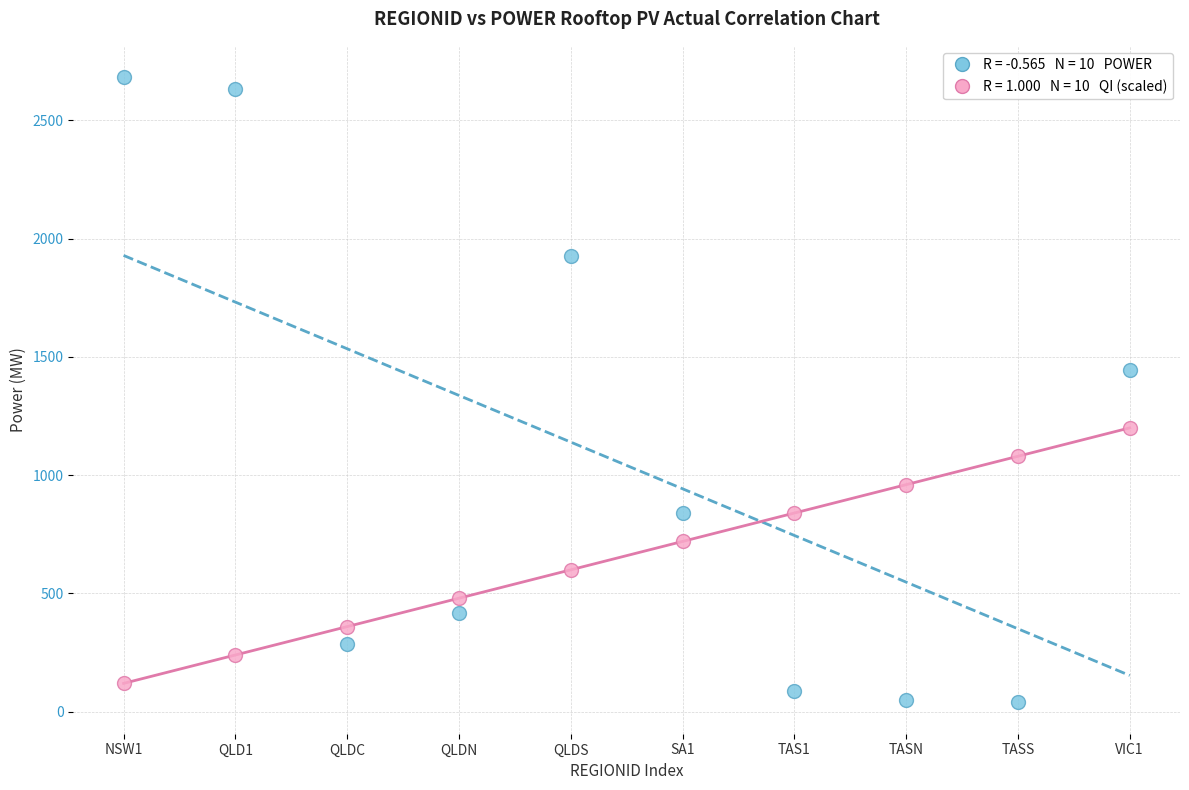

Across all series, what Y value is closest to 1361?

1446.0